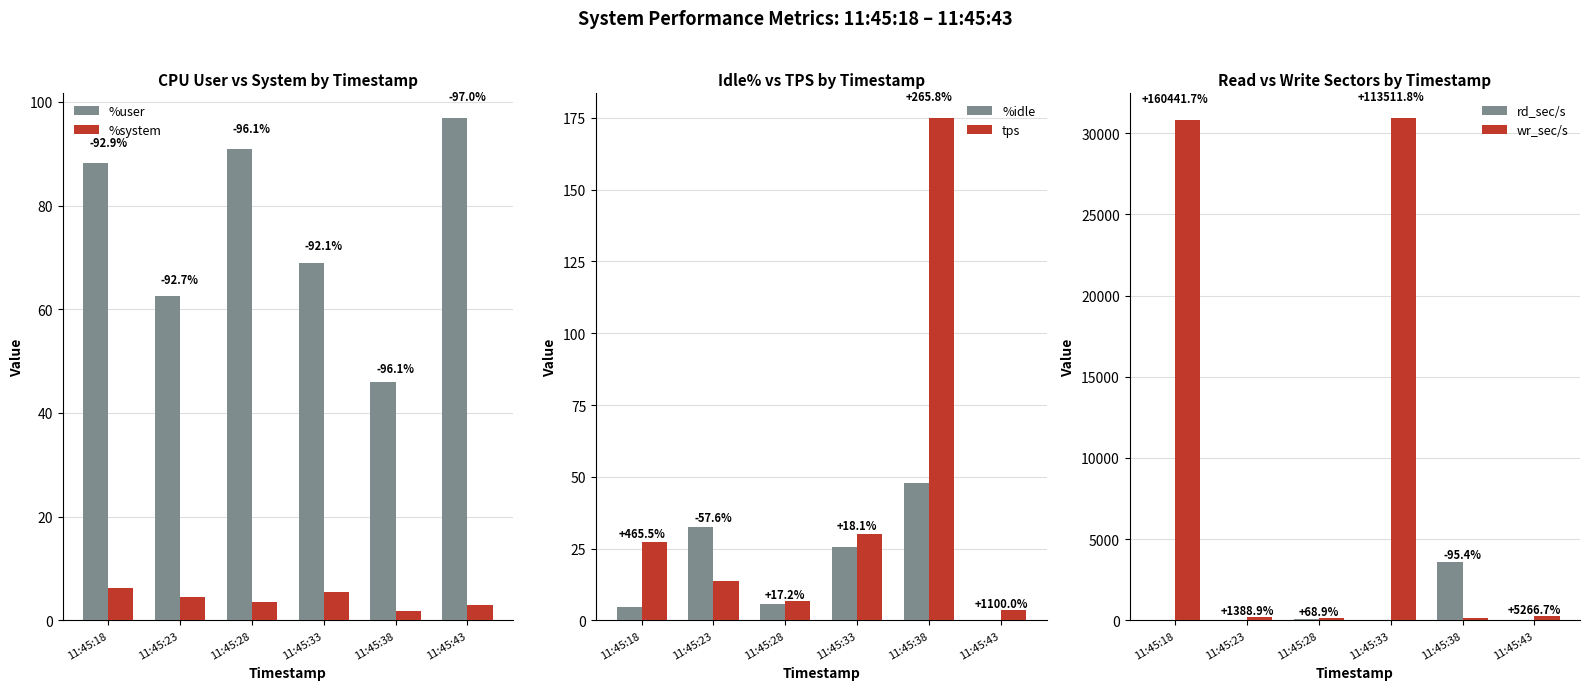

The wr_sec/s series shows 30824.0 at 11:45:18. True or false?

True